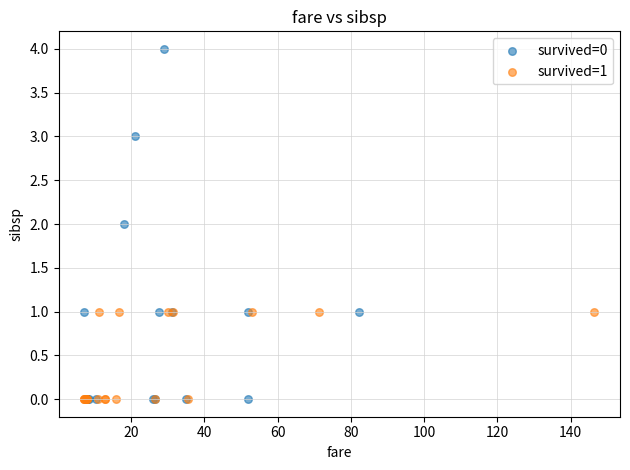

Which series has the widest spread of Y values?

survived=0